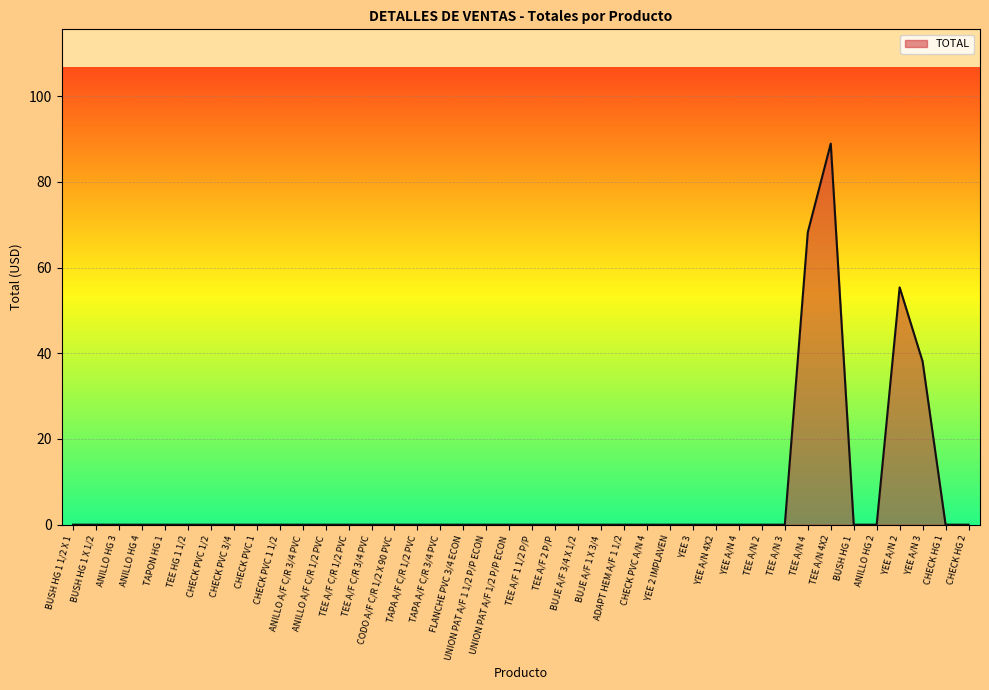

True or false: the data shows 25.2 at TEE A/N 4.

False